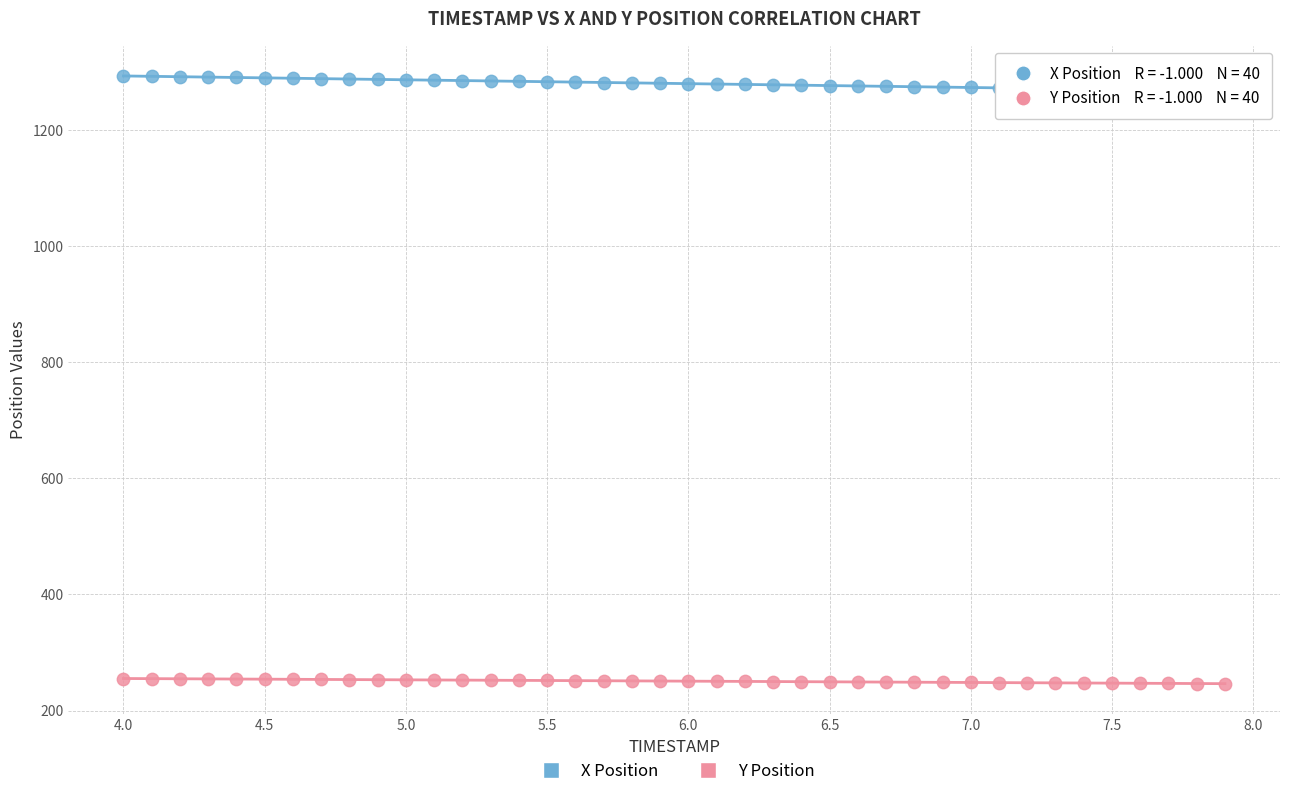

Across all data points, what is the range of X values (max minus min)?

3.9